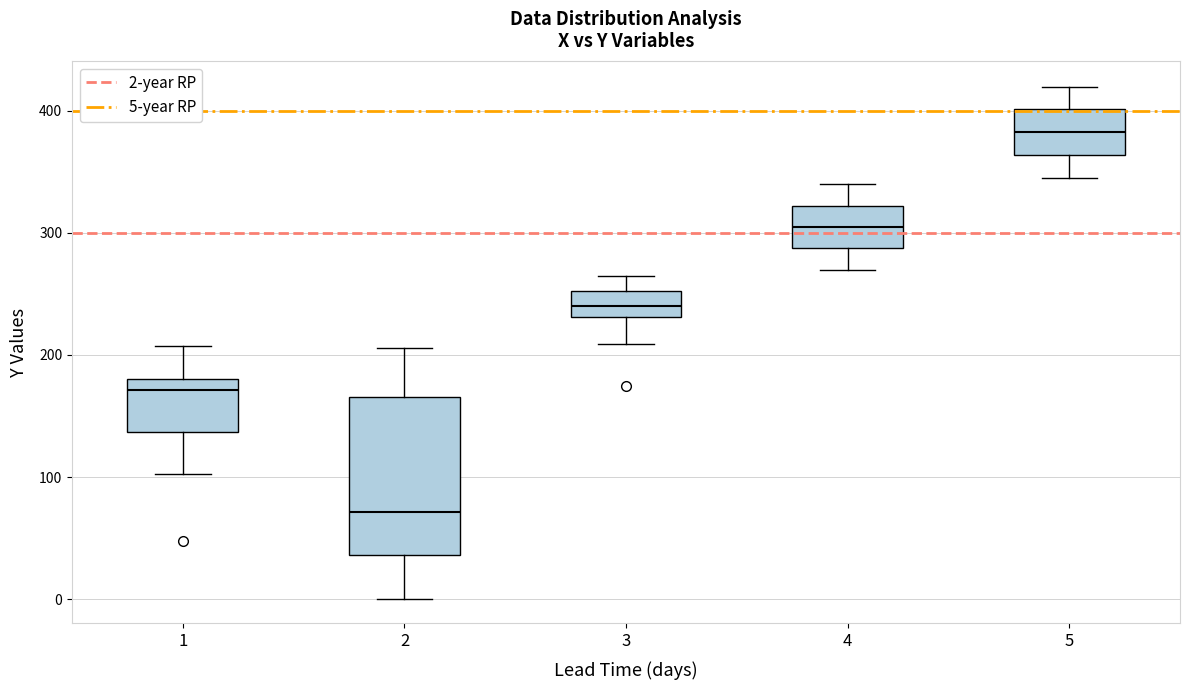

Which box's median line is the lowest?

2